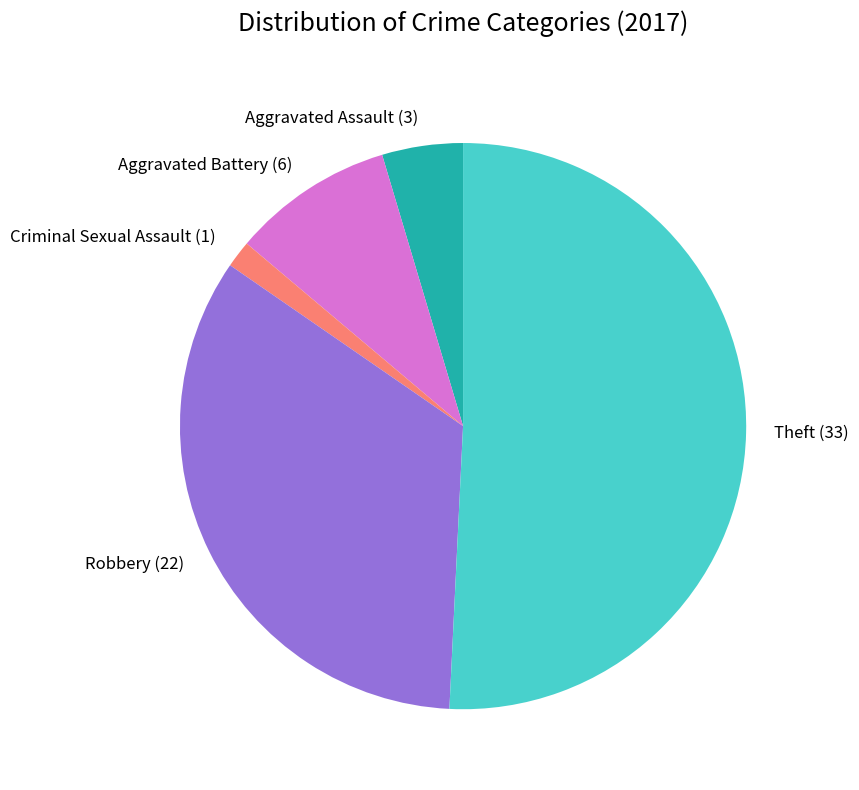

Is the sum of Criminal Sexual Assault (1) and Aggravated Battery (6) greater than half?

No